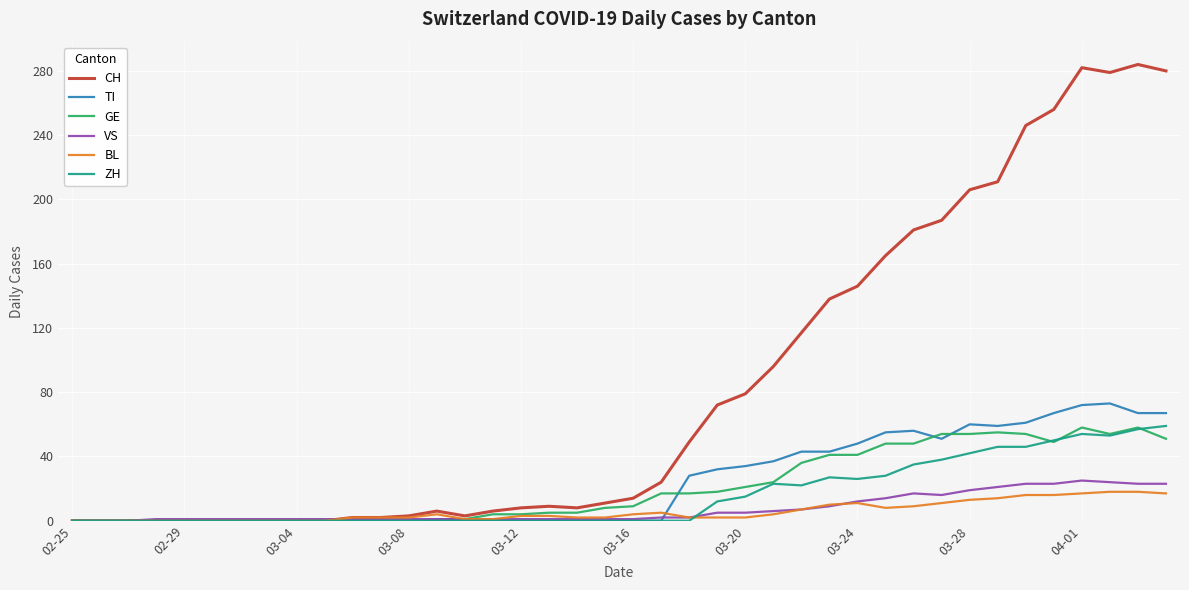

Which series has the largest range (max minus min)?

CH